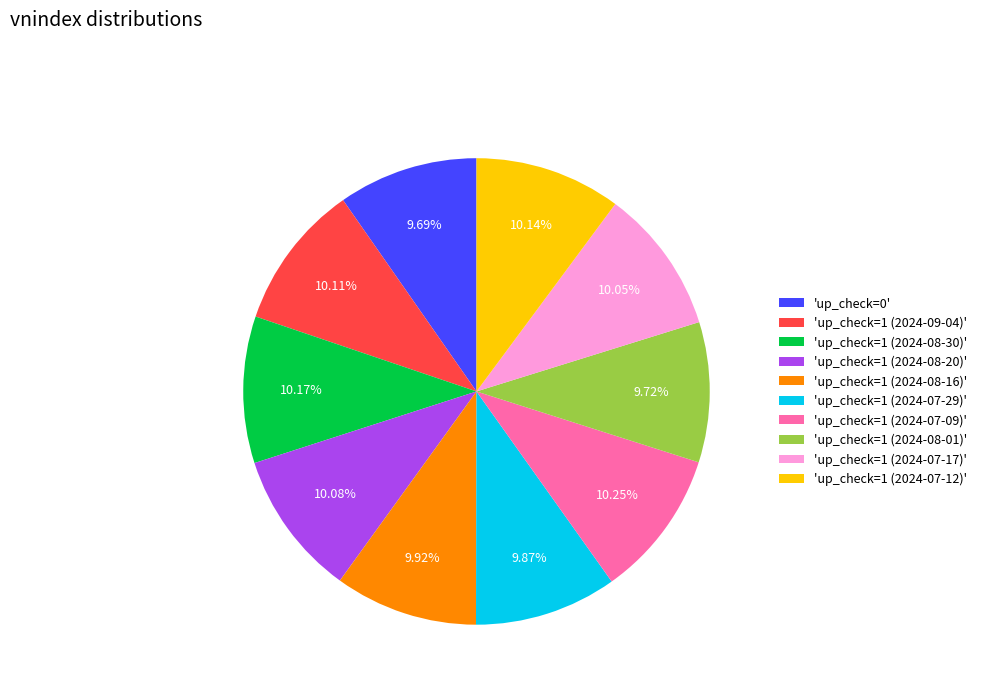

To the nearest percent, what is the difference between the largest and smallest slice percentages?

1%